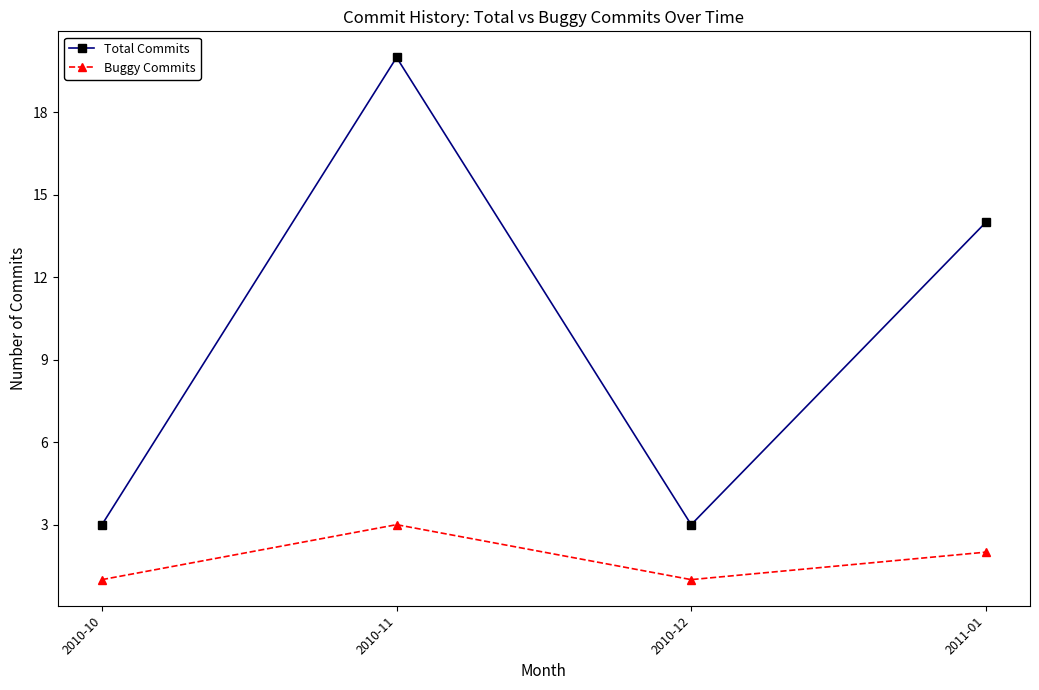

Is the value of Buggy Commits at 2011-01 greater than the value of Total Commits at 2011-01?

No